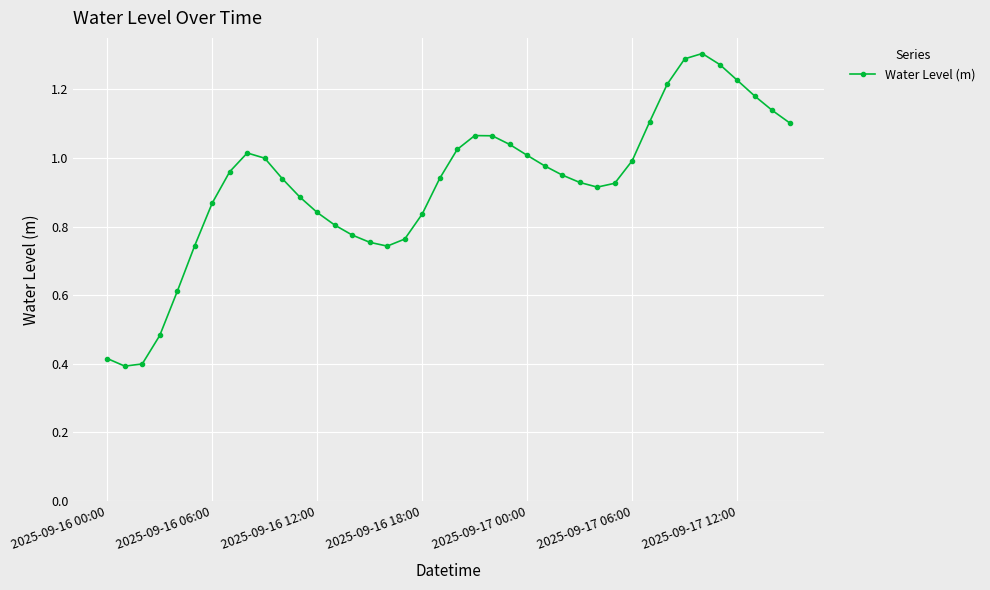

What is the sum of all values?

36.9